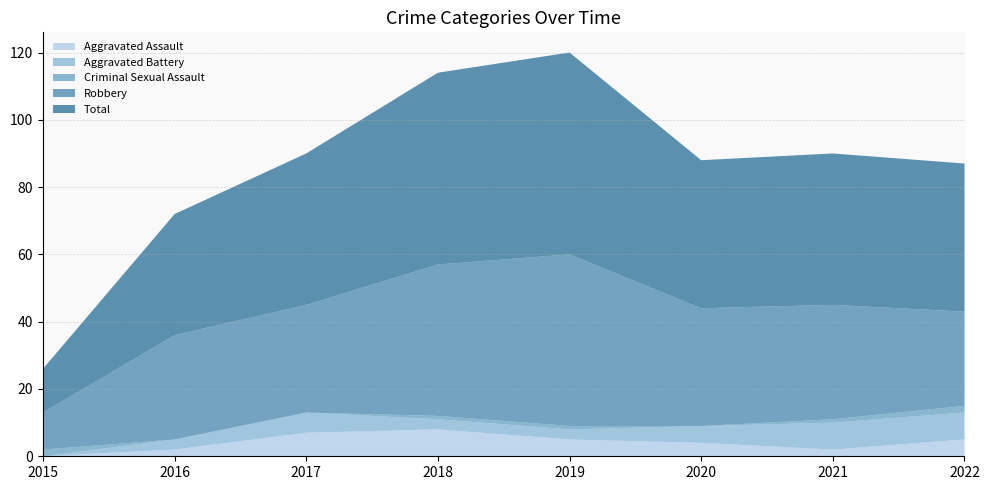

Reading right to left, transcribe all the data shown in this chart.

Aggravated Assault: 2022=5	2021=2	2020=4	2019=5	2018=8	2017=7	2016=2	2015=0
Aggravated Battery: 2022=8	2021=8	2020=5	2019=3	2018=3	2017=6	2016=3	2015=0
Criminal Sexual Assault: 2022=2	2021=1	2020=0	2019=1	2018=1	2017=0	2016=0	2015=2
Robbery: 2022=28	2021=34	2020=35	2019=51	2018=45	2017=32	2016=31	2015=11
Total: 2022=44	2021=45	2020=44	2019=60	2018=57	2017=45	2016=36	2015=13